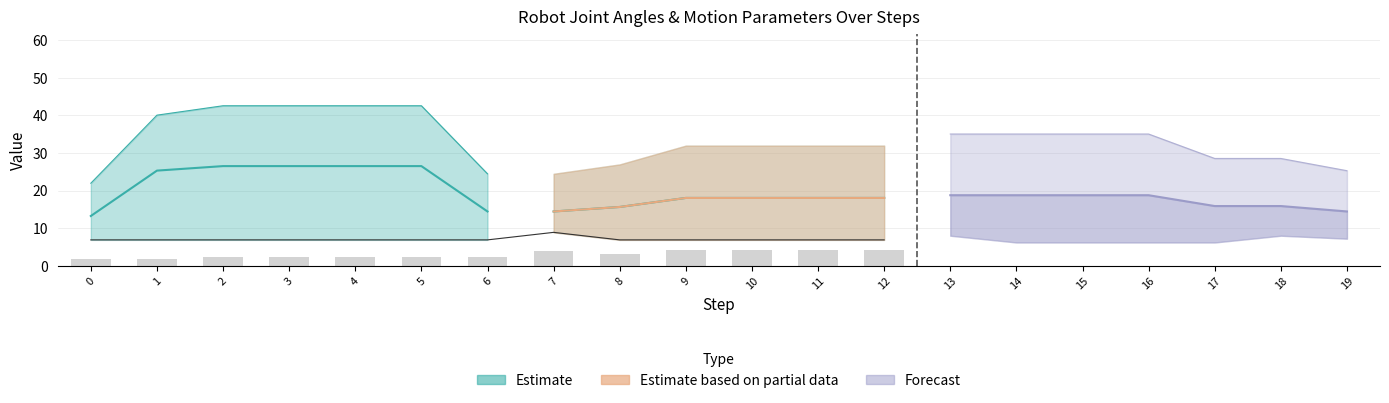

What is the total value across all series at 2?

77.8